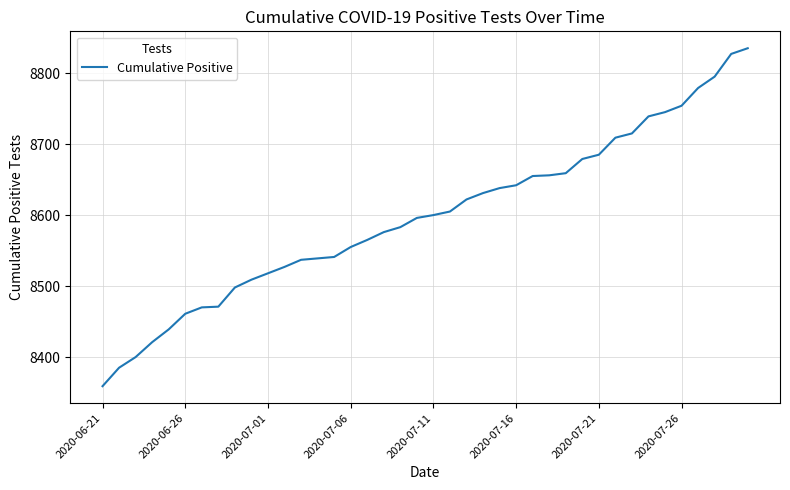

What is the difference between the maximum and minimum values?

476